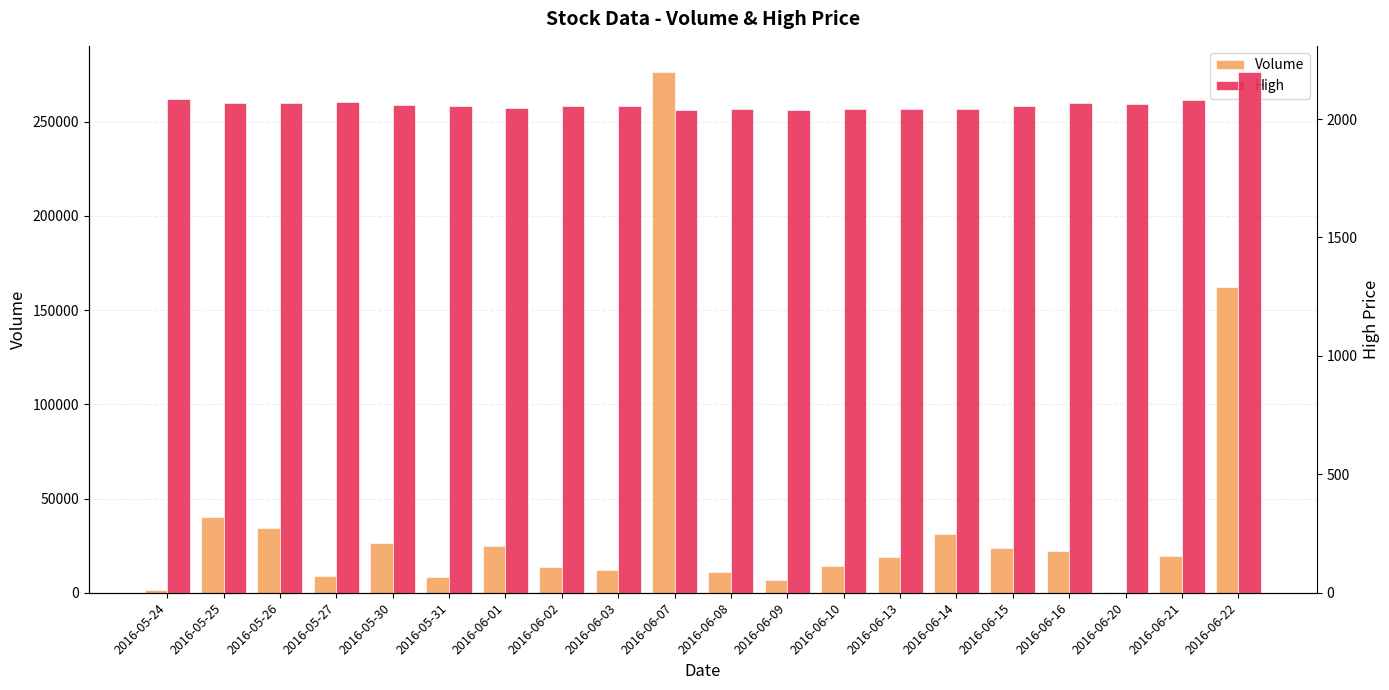

At which category is the sum across all series the highest?

2016-06-07